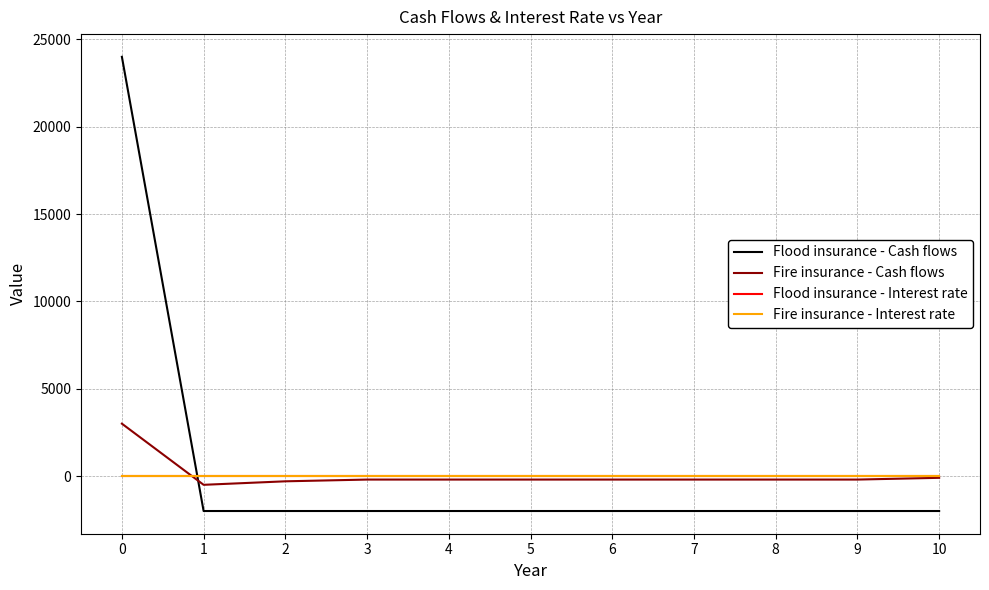

What is the sum of all Fire insurance - Cash flows values?

700.0